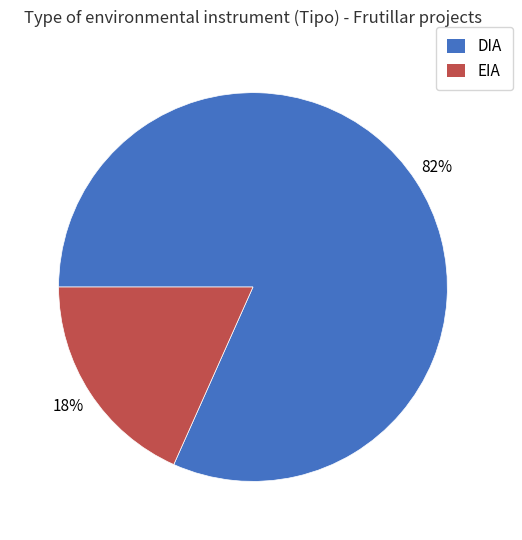

The EIA slice represents 18% of the pie. True or false?

True